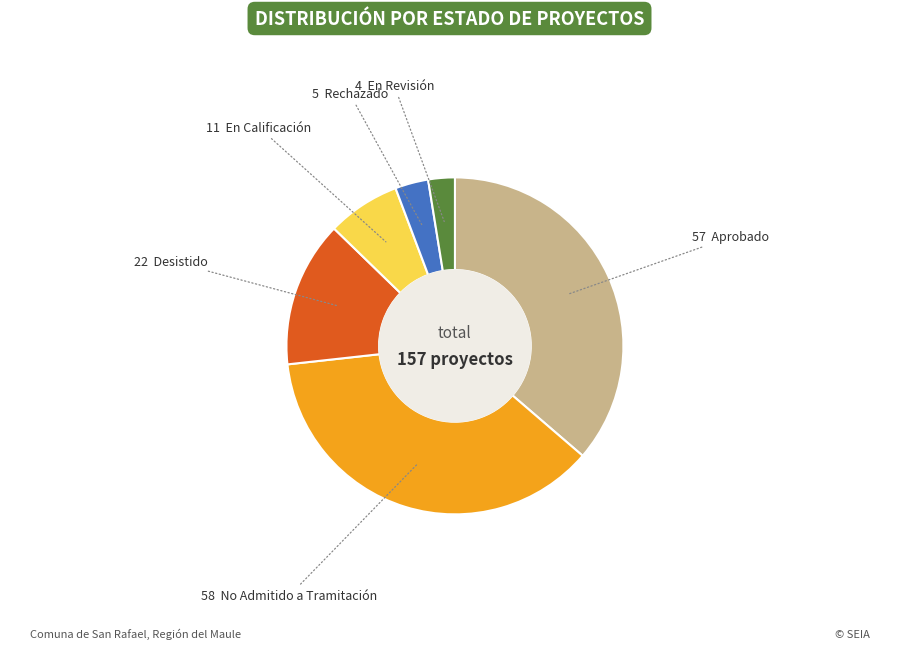

Does any single category account for the majority?

No